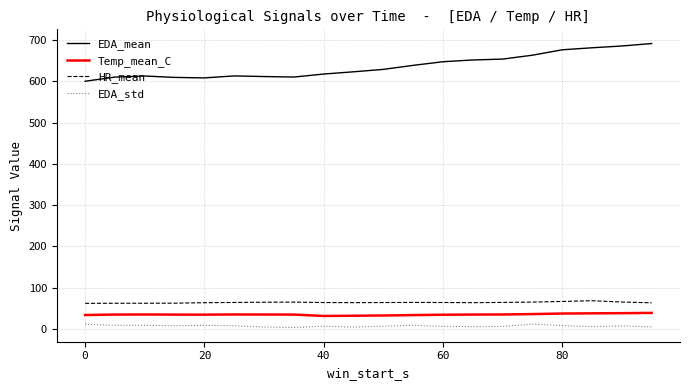

True or false: Temp_mean_C and HR_mean cross at least once.

False